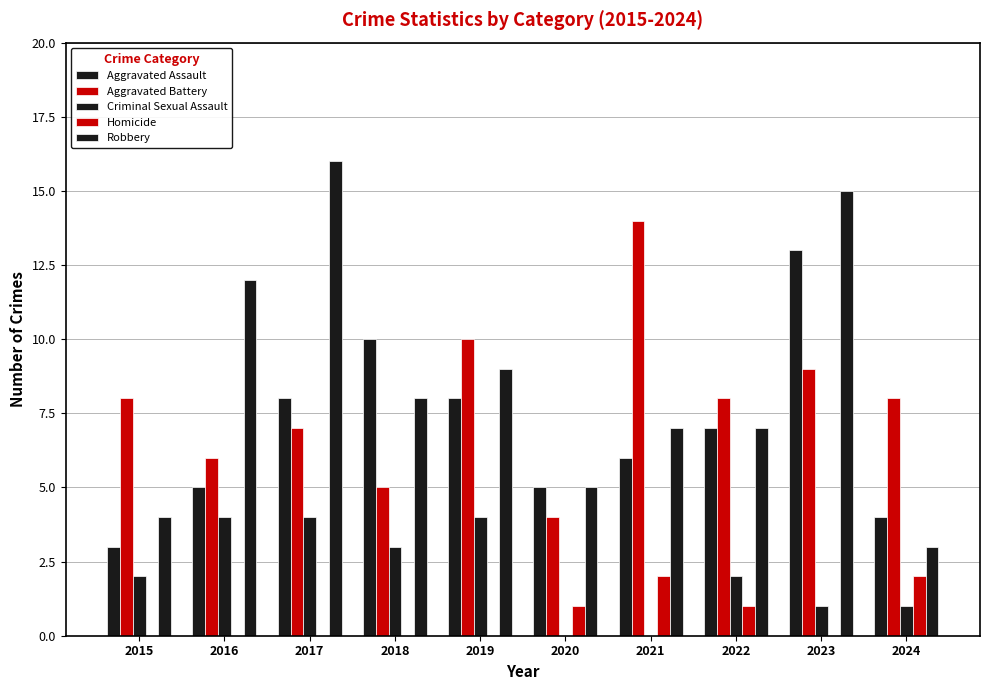

Which series has the largest total across all categories?

Robbery